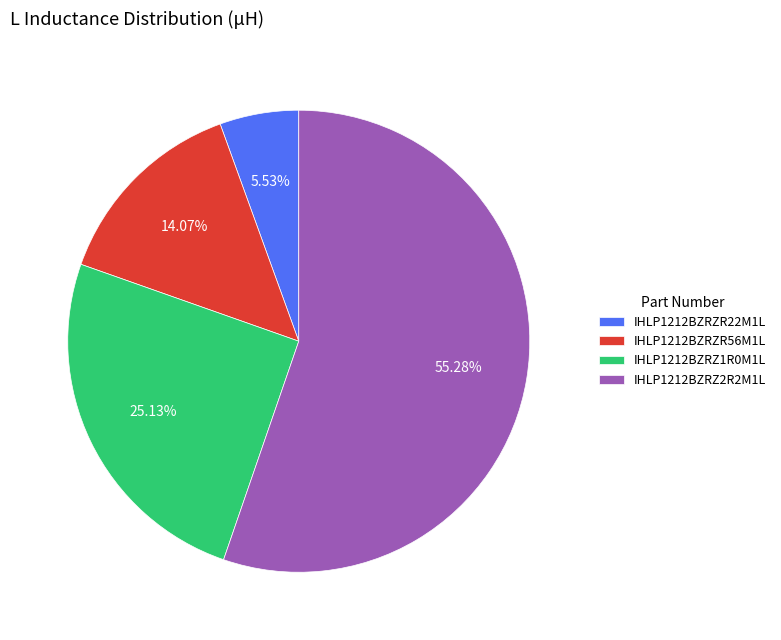

Count the number of slices in the pie.

4